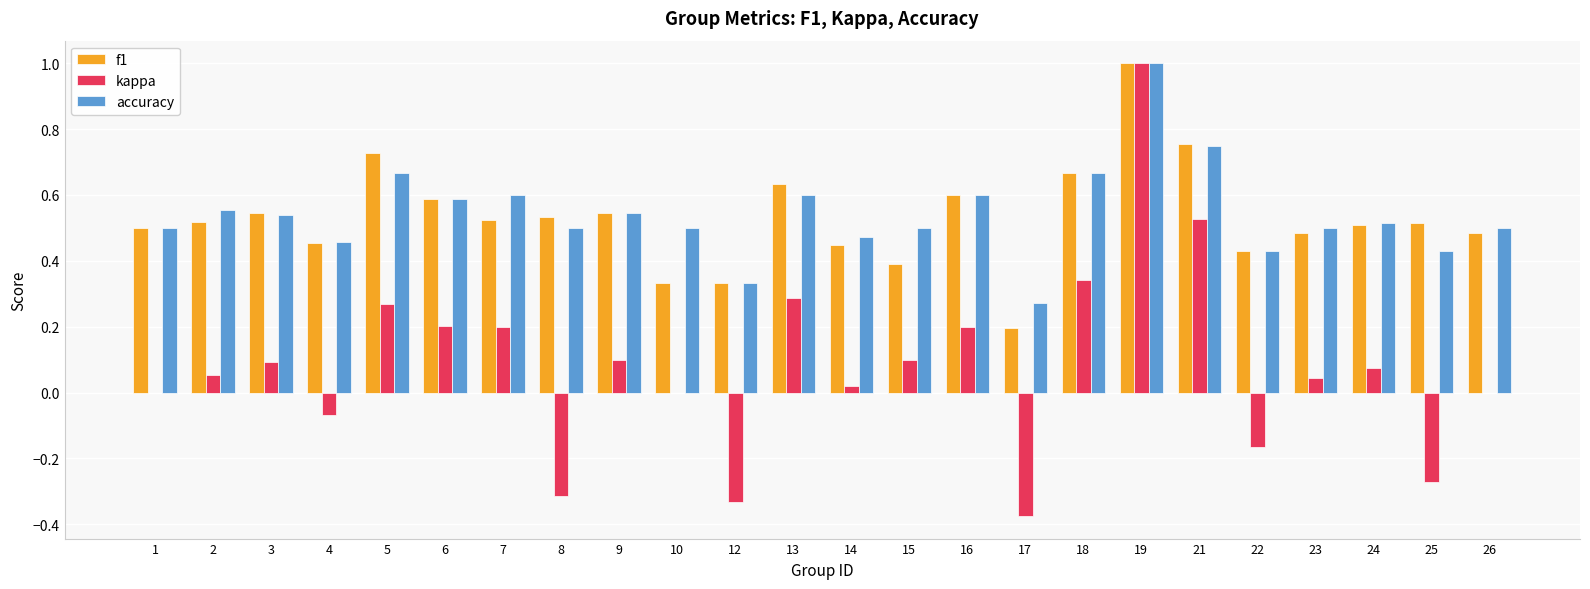

Is it true that f1 equals 0.2 at 1?

False